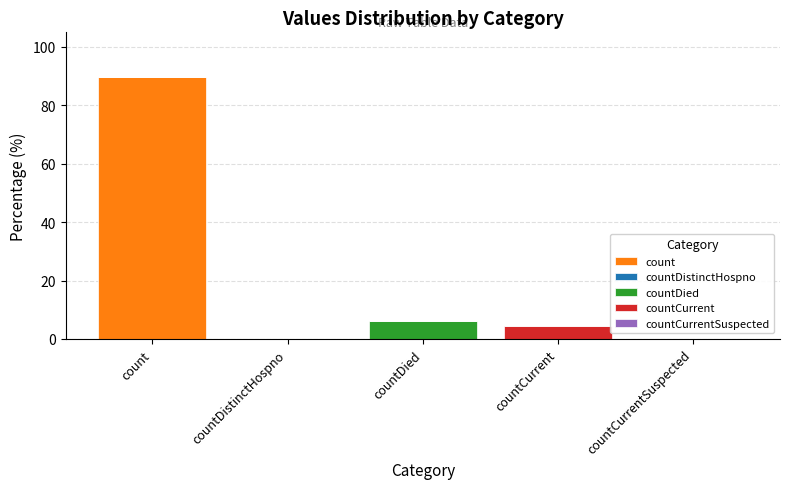

Count the number of categories in the chart.

5